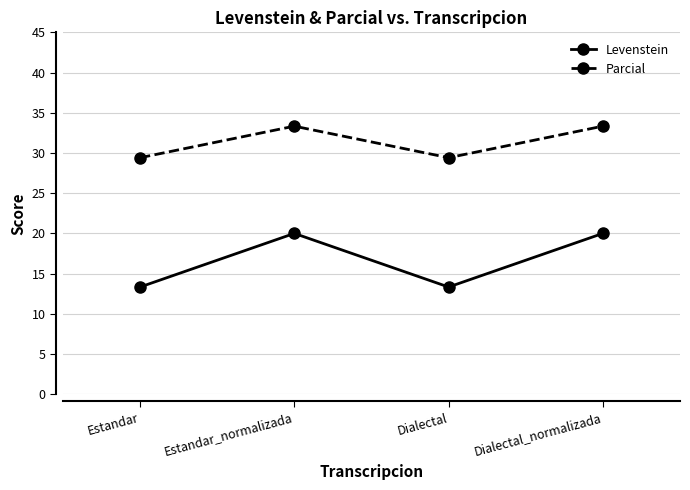

In Levenstein, how many points are lower than both neighbors (excluding endpoints)?

1